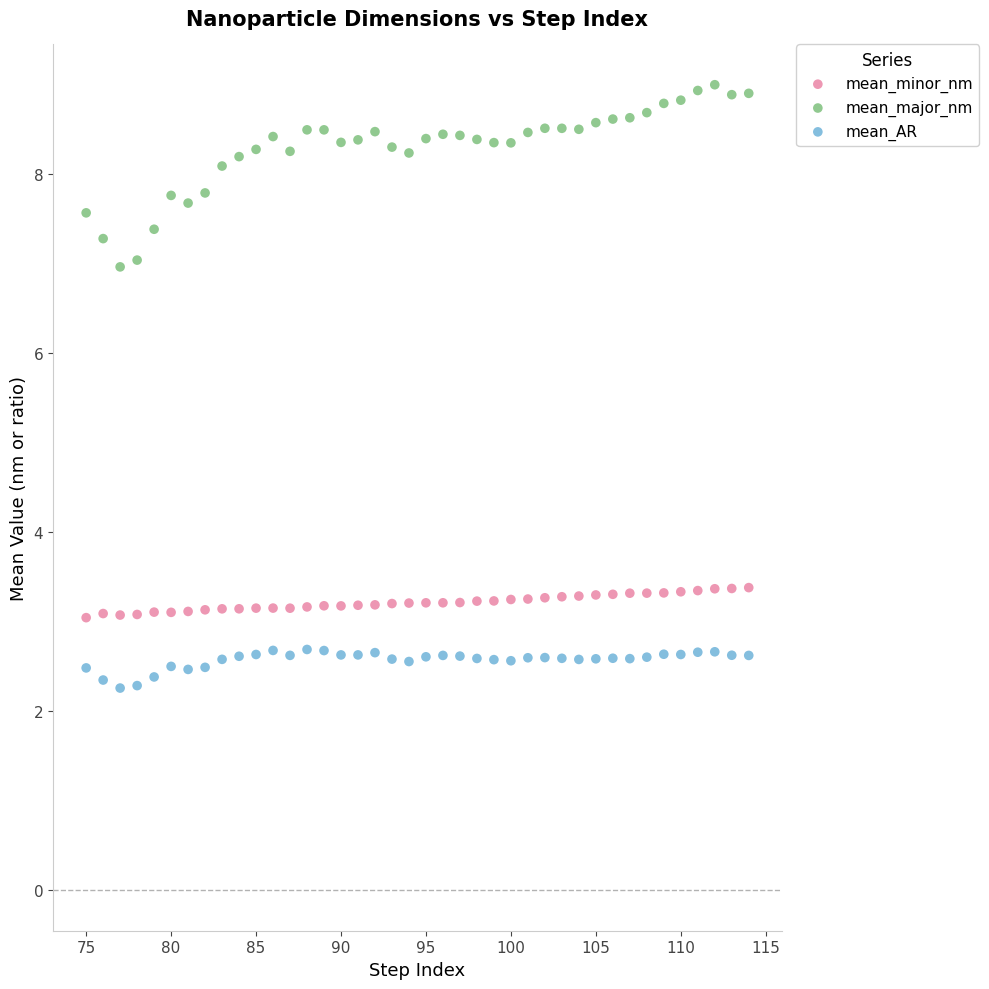

Across all data points, what is the range of X values (max minus min)?

39.0